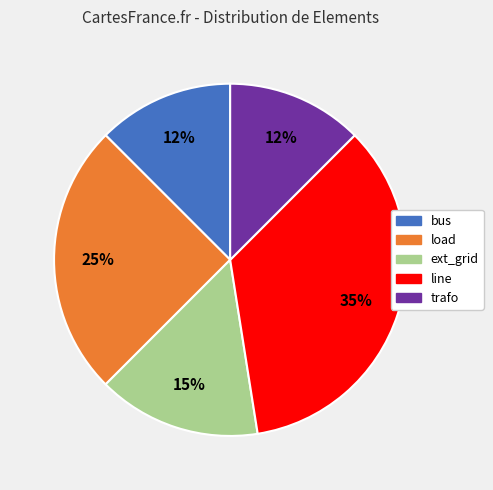

Do trafo and ext_grid together represent more than half of the pie?

No